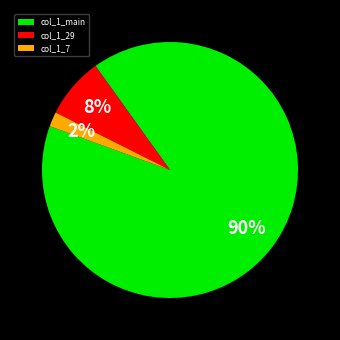

Is it true that col_1_main is 90% of the pie?

True